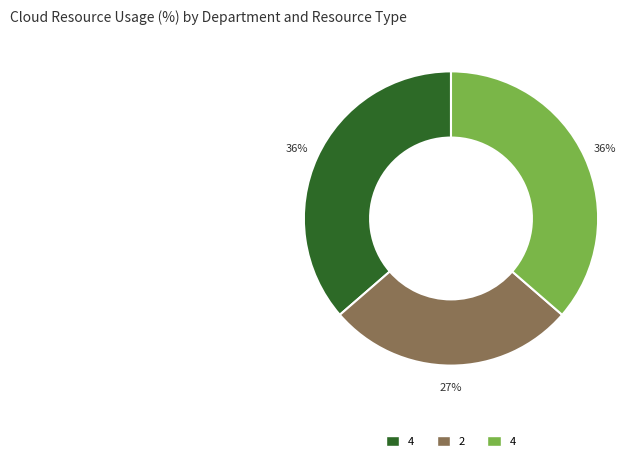

Is there any slice that represents more than half of the pie?

No